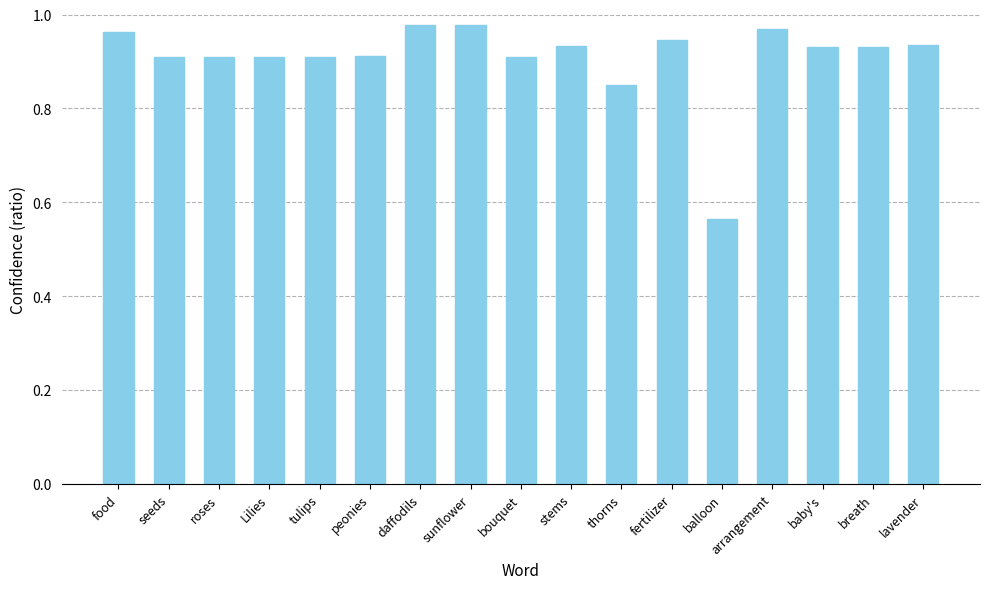

What is the sum of the values at food and arrangement?

1.9